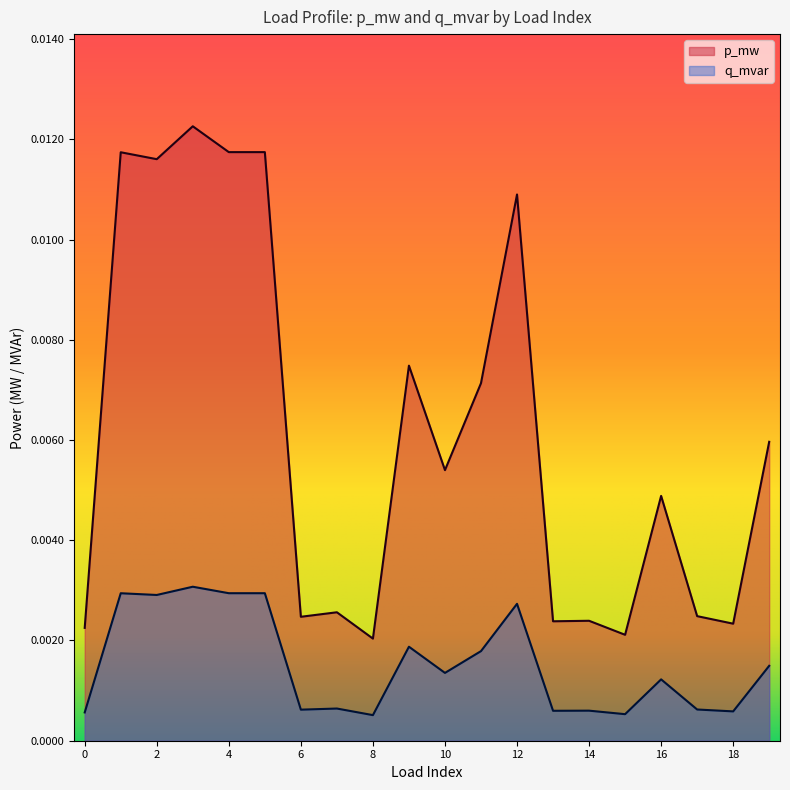

True or false: q_mvar has more than 2 interior local peaks.

True